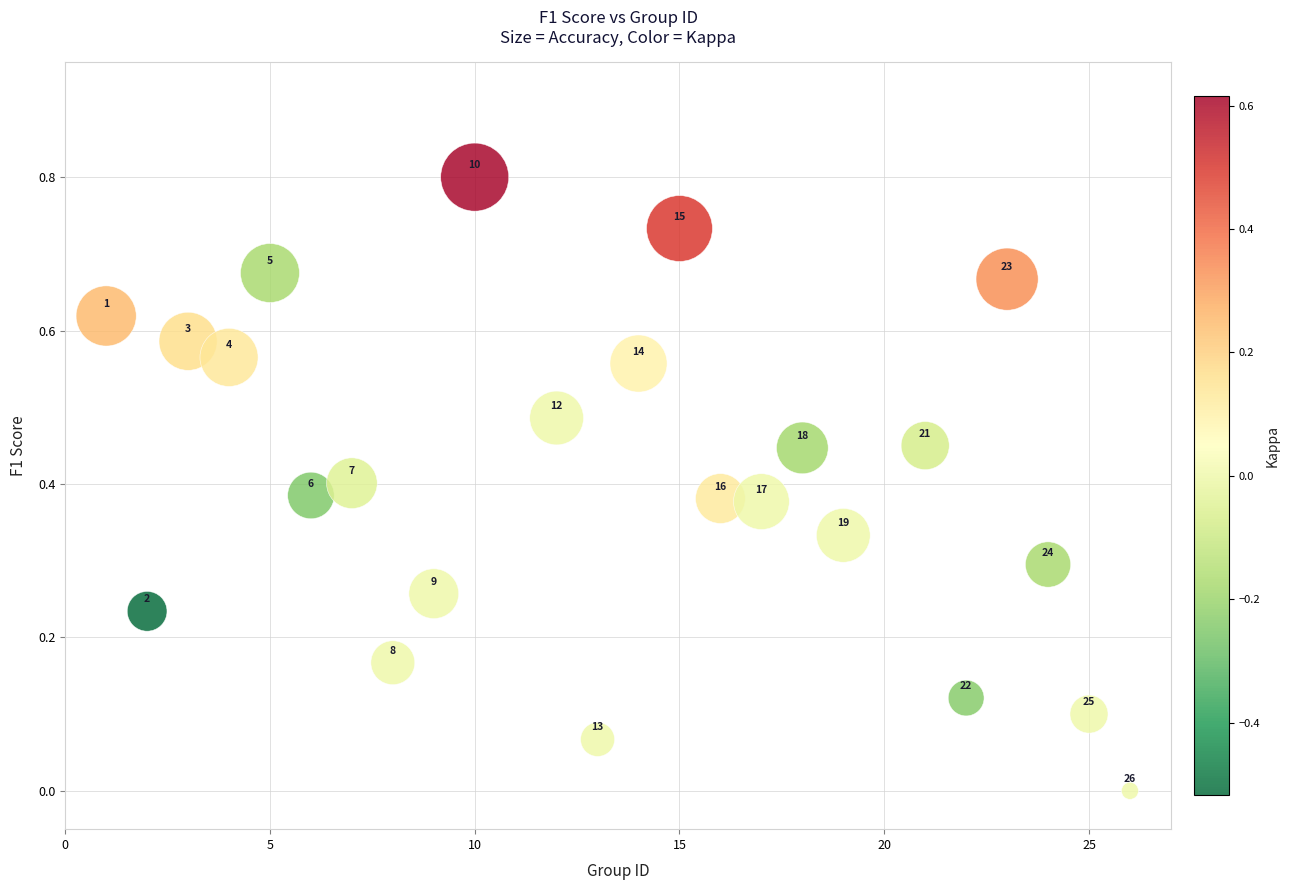

What is the range of Y values (max minus min)?

0.8